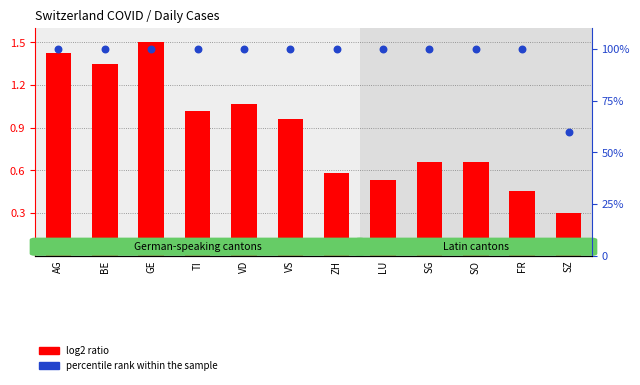

Which series has the largest total across all categories?

percentile rank within the sample